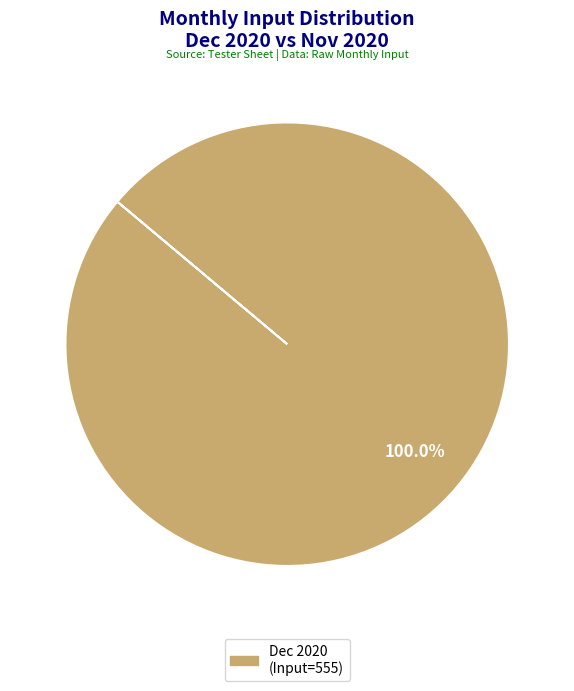

Is there a majority slice in this chart?

Yes